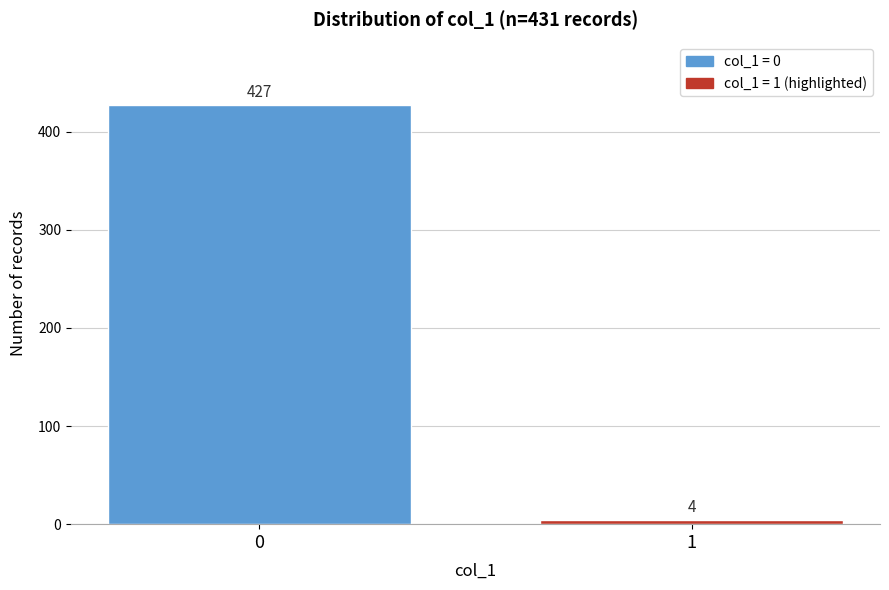

Reading left to right, extract all data points from this chart.

0=427	1=4